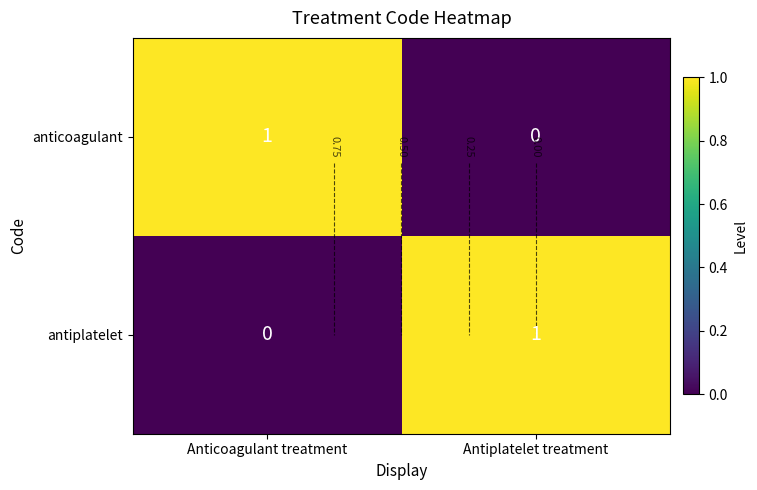

True or false: anticoagulant has a value of 1 at Anticoagulant treatment.

True